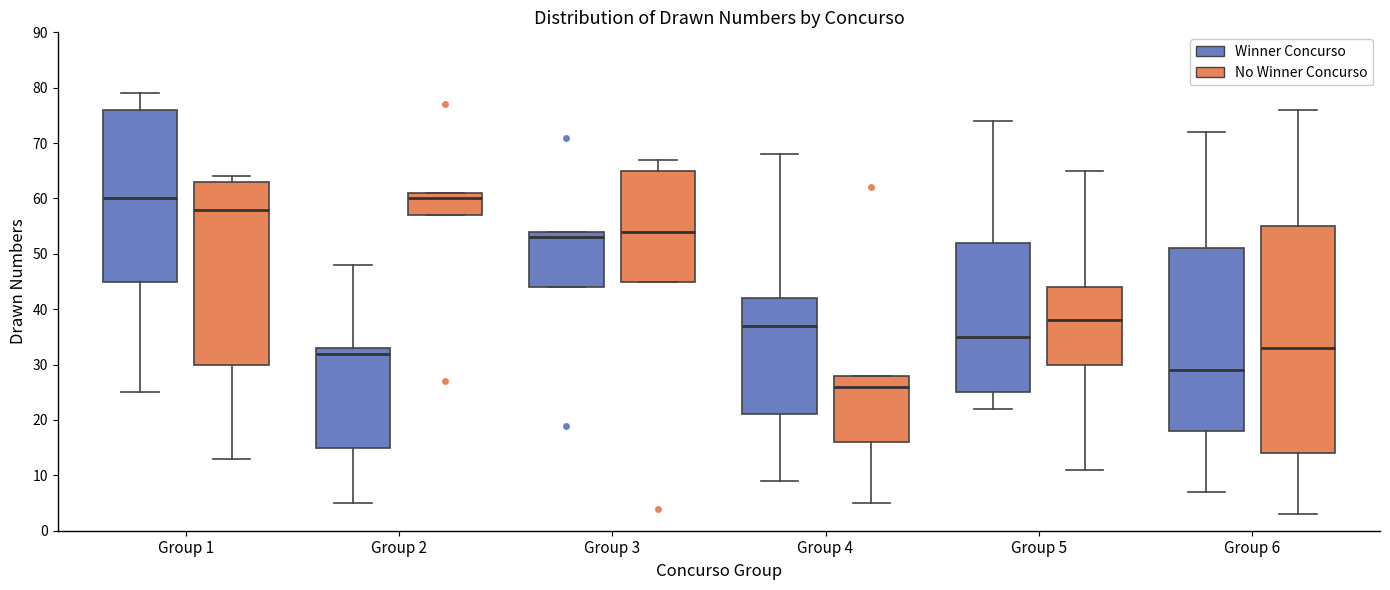

Comparing the boxes themselves (not the whiskers), which one is the tallest?

Group 6 (No Winner Concurso)